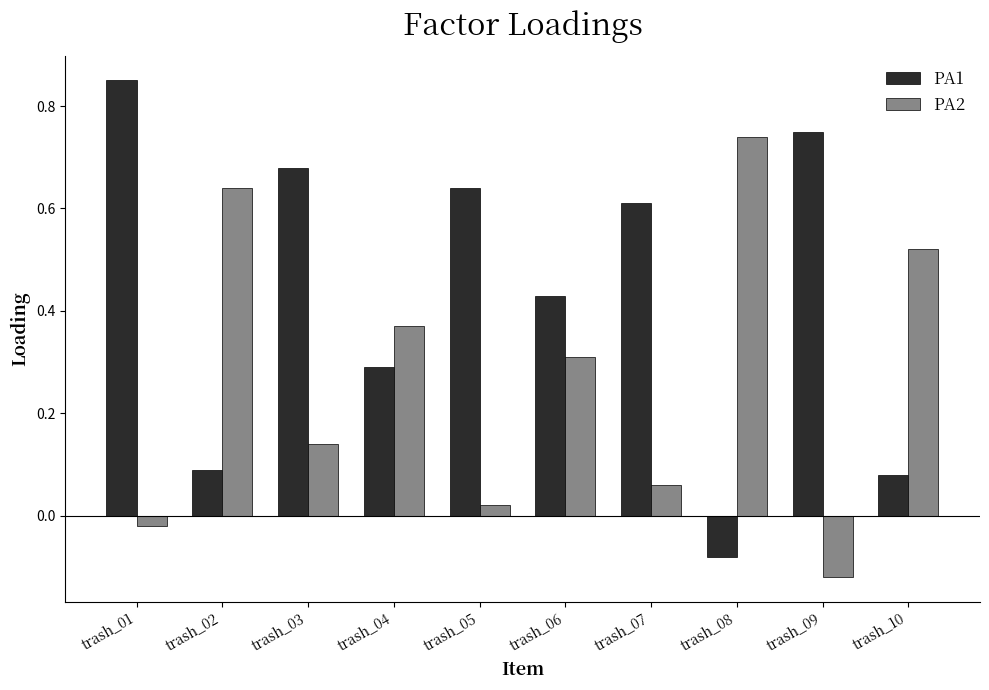

Rank the categories by PA2 value from lowest to highest.

trash_09, trash_01, trash_05, trash_07, trash_03, trash_06, trash_04, trash_10, trash_02, trash_08